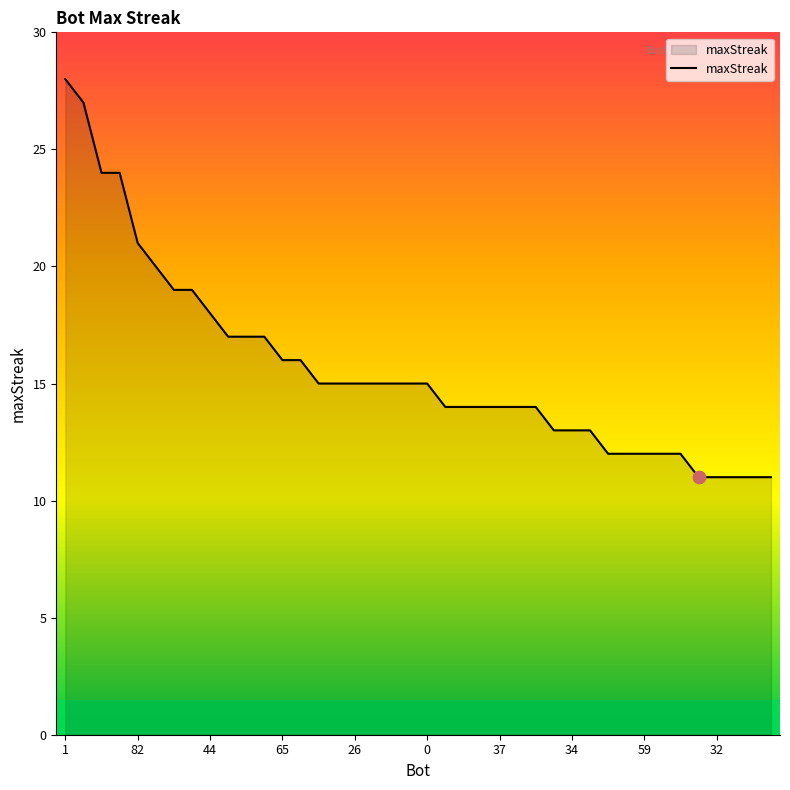

What is the maximum value shown in the chart?

28